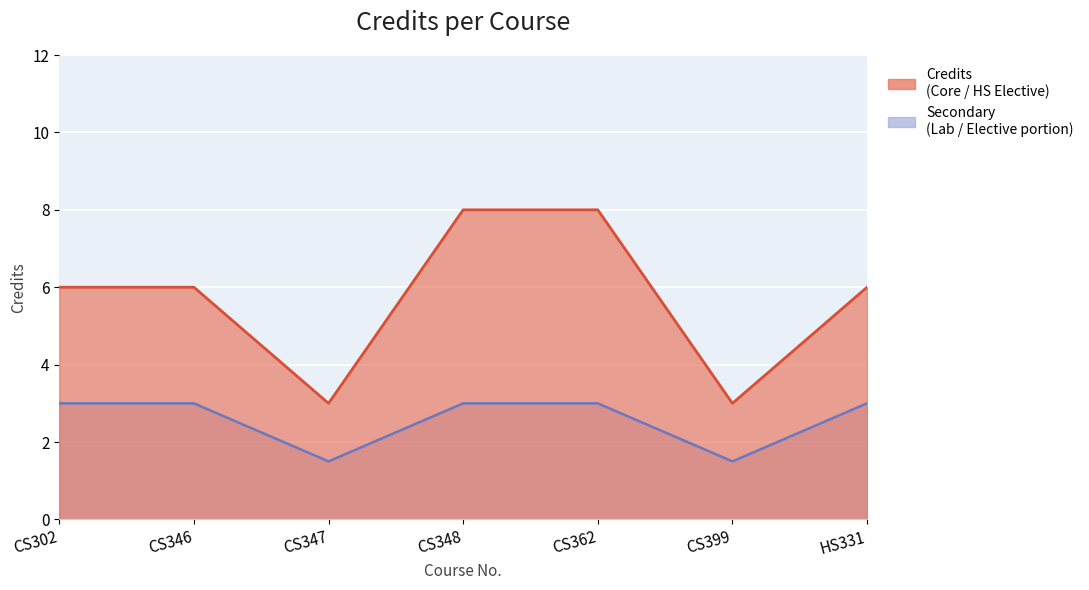

What is the average value?

6